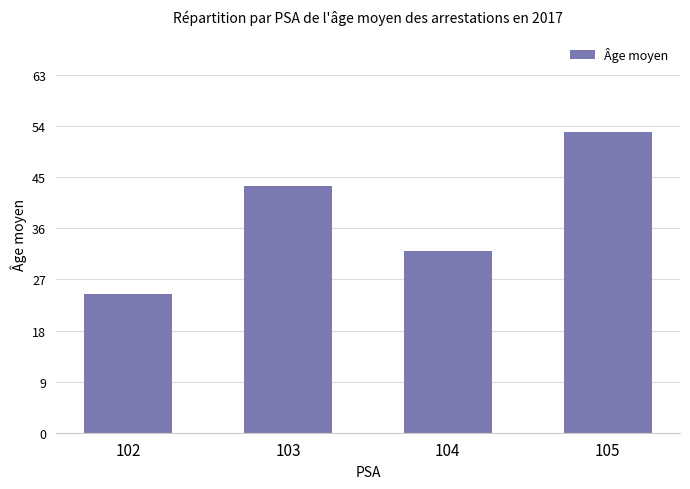

Which has a higher value, 105 or 104?

105